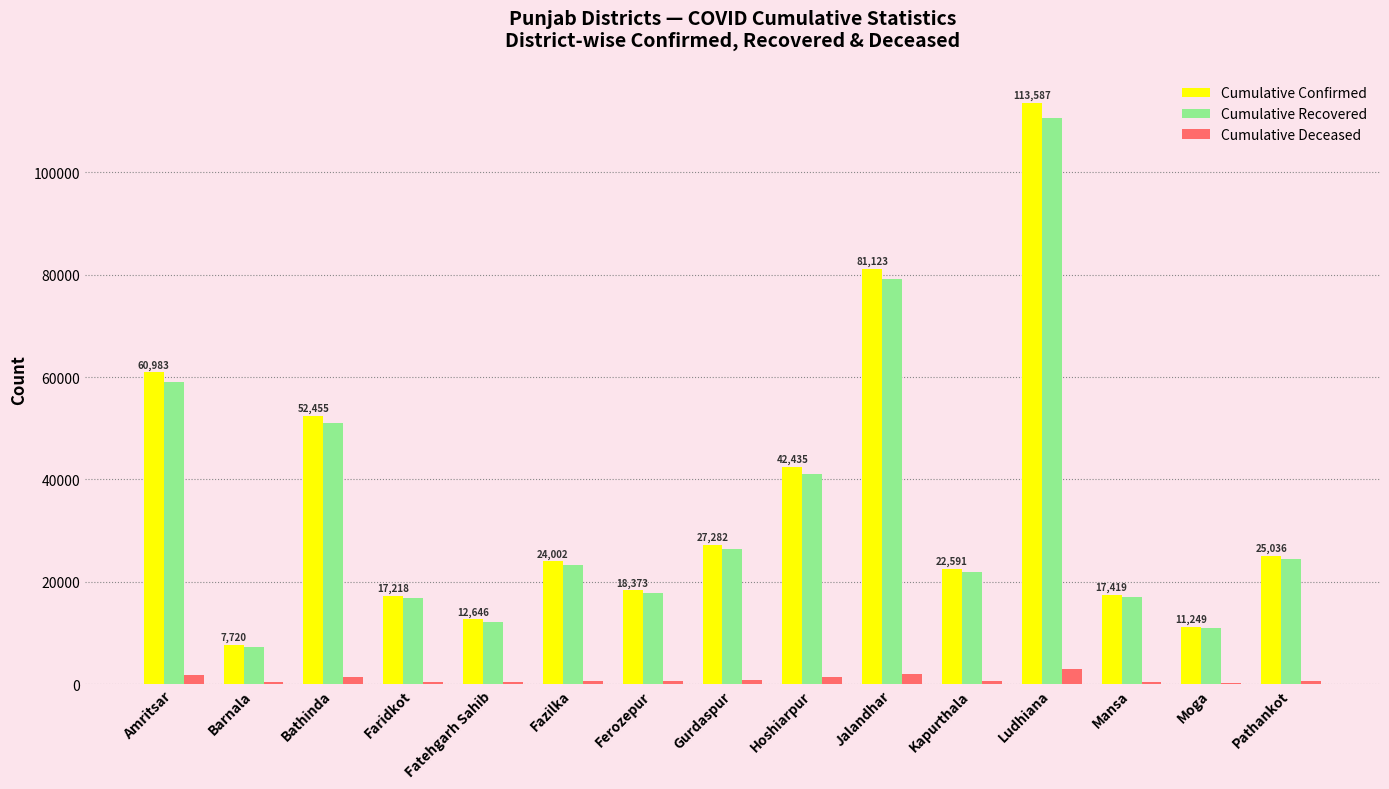

Which label corresponds to the largest value in the chart?

Ludhiana